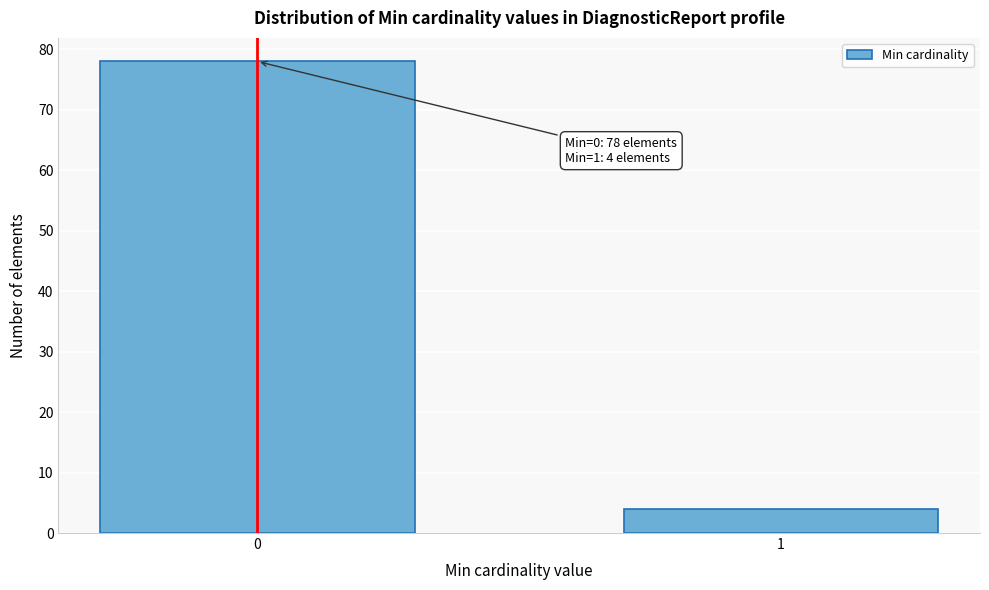

Reading left to right, list all the values displayed in this chart.

0=78	1=4